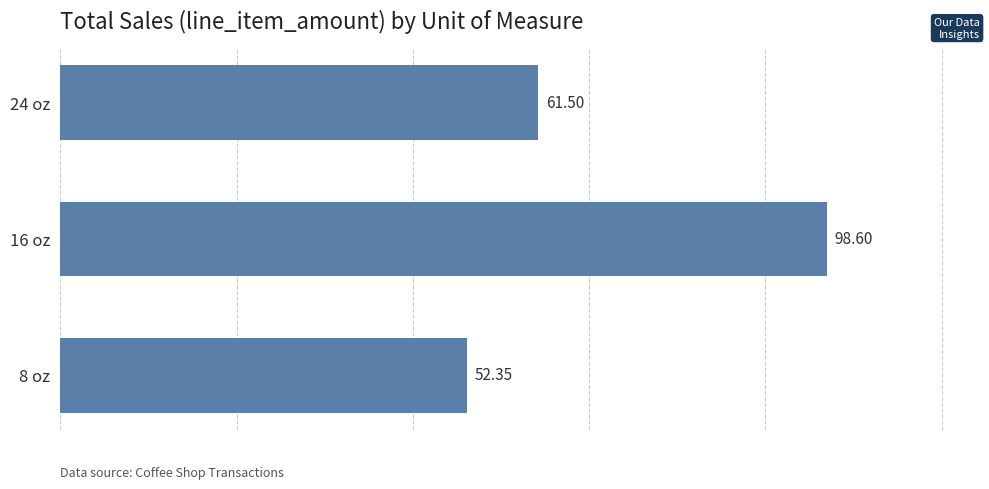

How many bars are there in total?

3